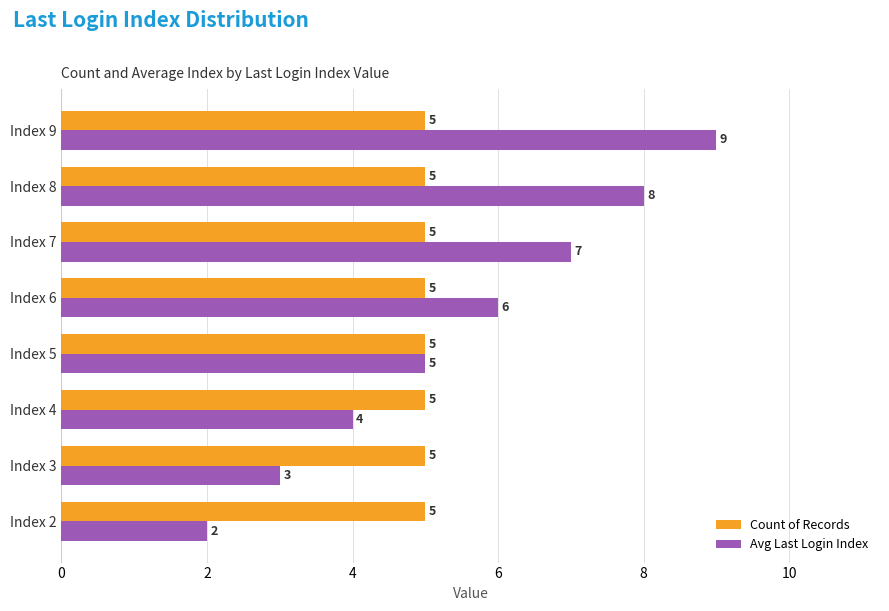

True or false: Count of Records has a value of 7 at Index 7.

False